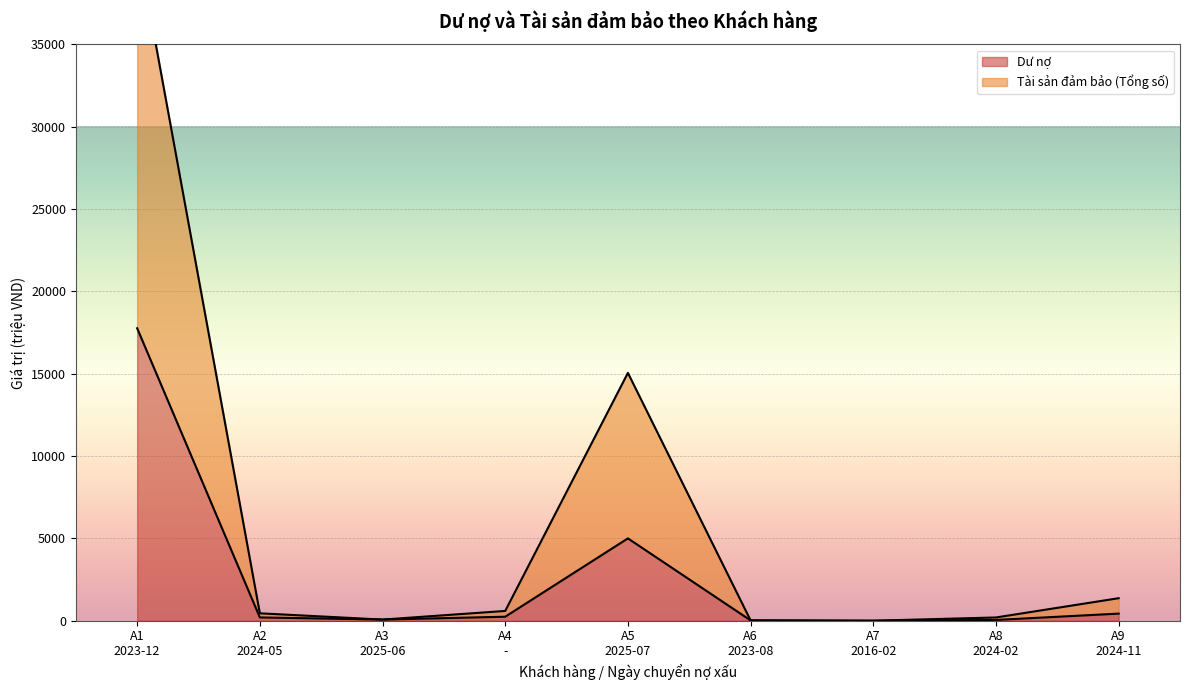

Is the value of Tài sản đảm bảo (Tổng số) at A6
2023-08 greater than the value of Dư nợ at A3
2025-06?

No